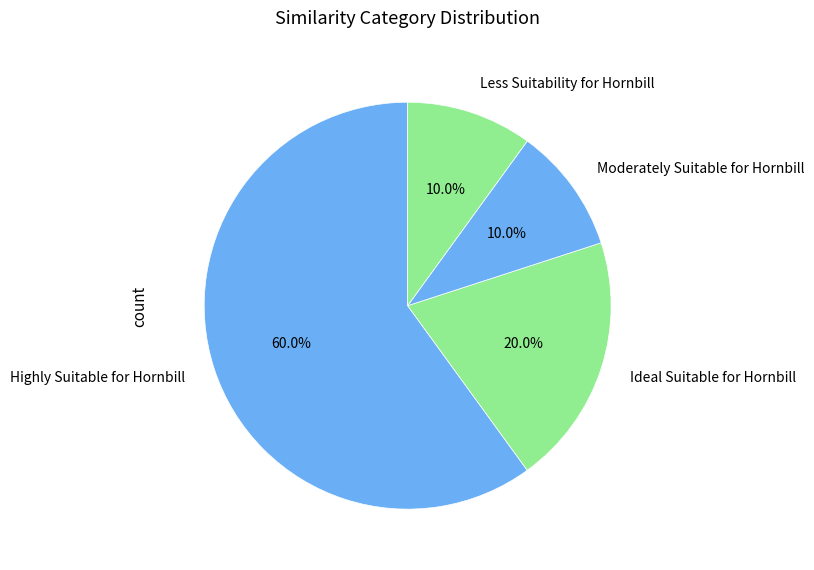

What is the total percentage of Ideal Suitable for Hornbill and Less Suitability for Hornbill?

30.0%